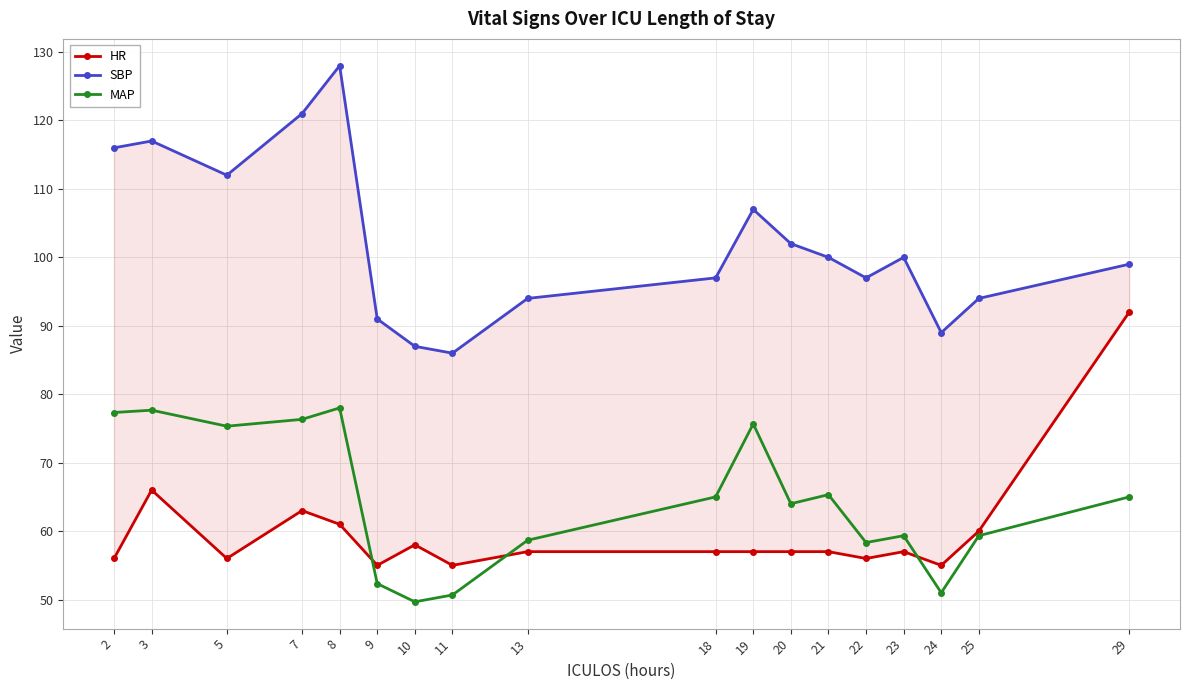

What is the difference between the second highest and minimum values in the MAP series?

28.0